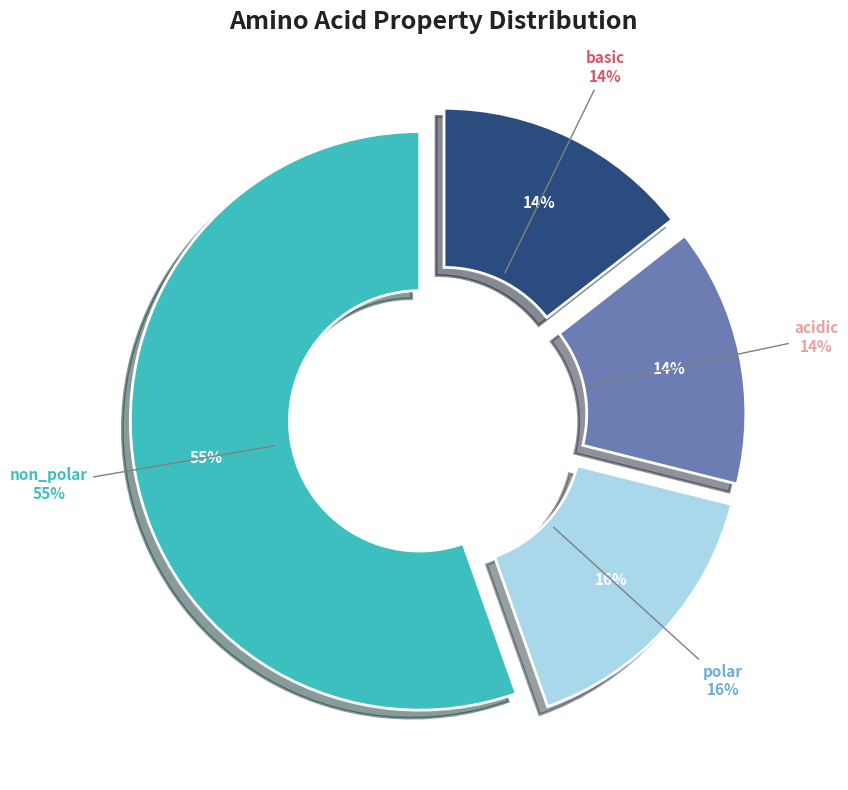

Does any single category account for the majority?

Yes